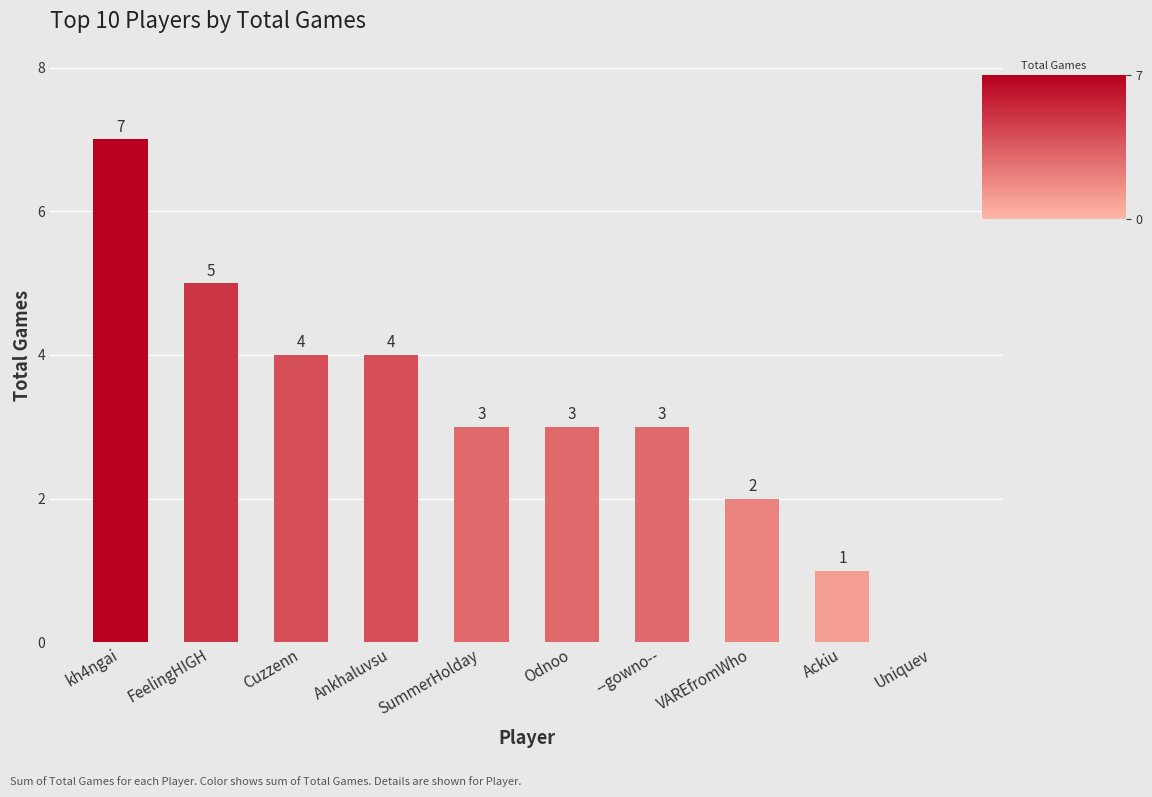

Read the value at Odnoo.

3